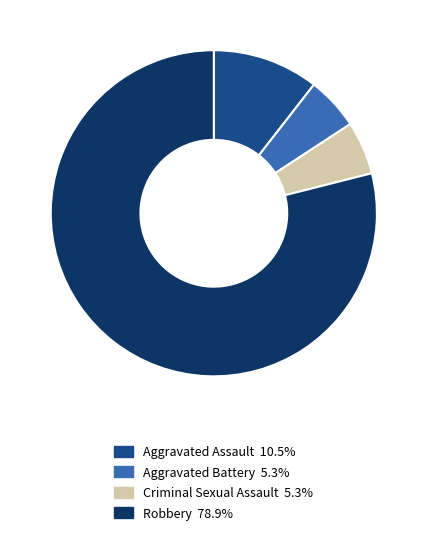

Approximately how many times larger is the value at Aggravated Assault compared to Criminal Sexual Assault?

2.0